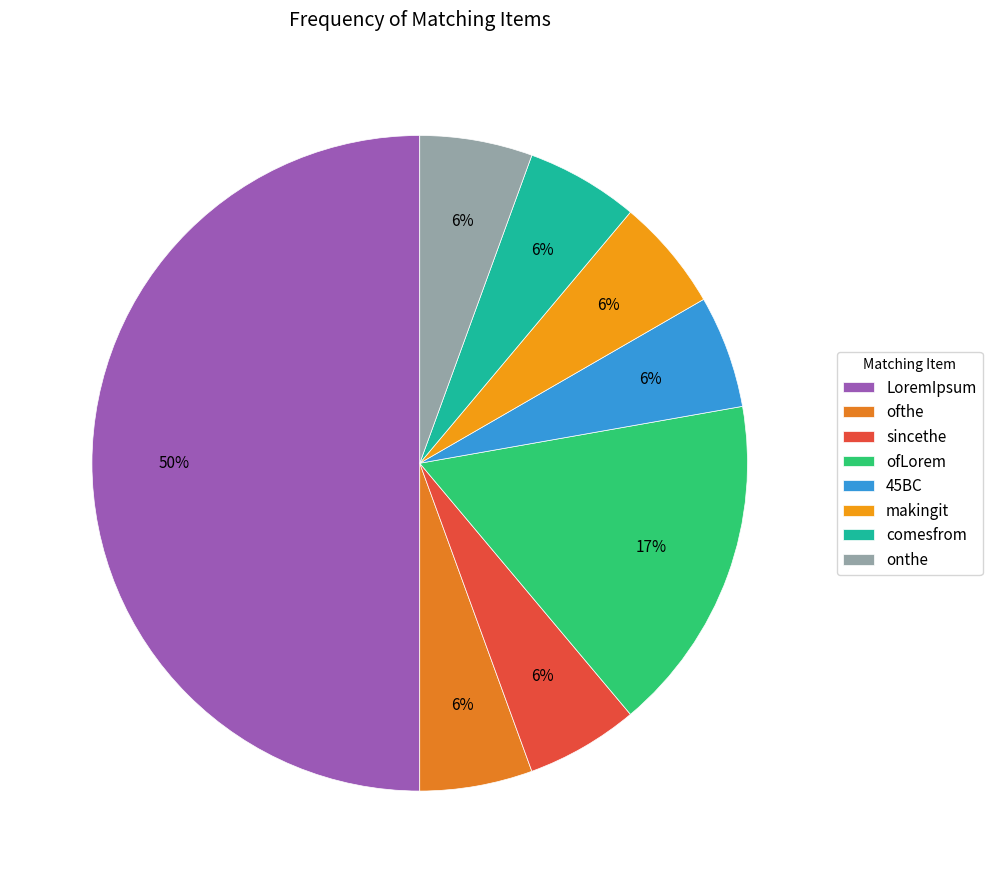

Is ofLorem the majority of the pie?

No